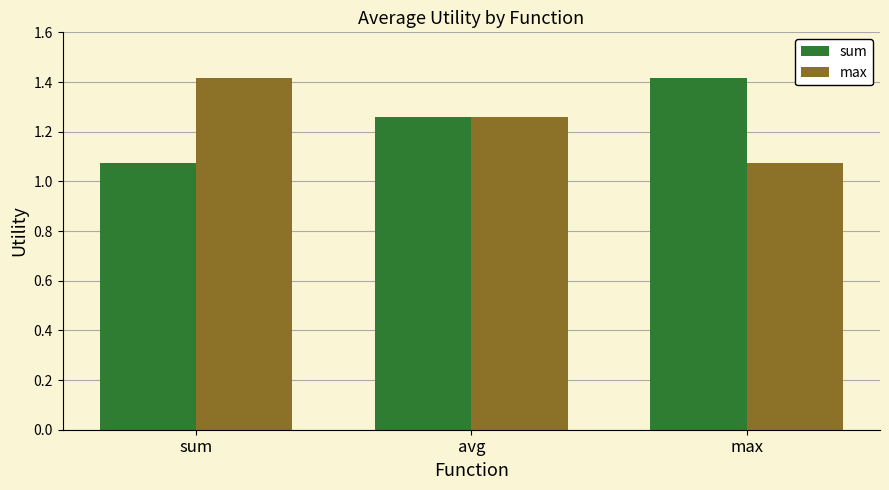

What are all the series names shown in the legend?

sum, max